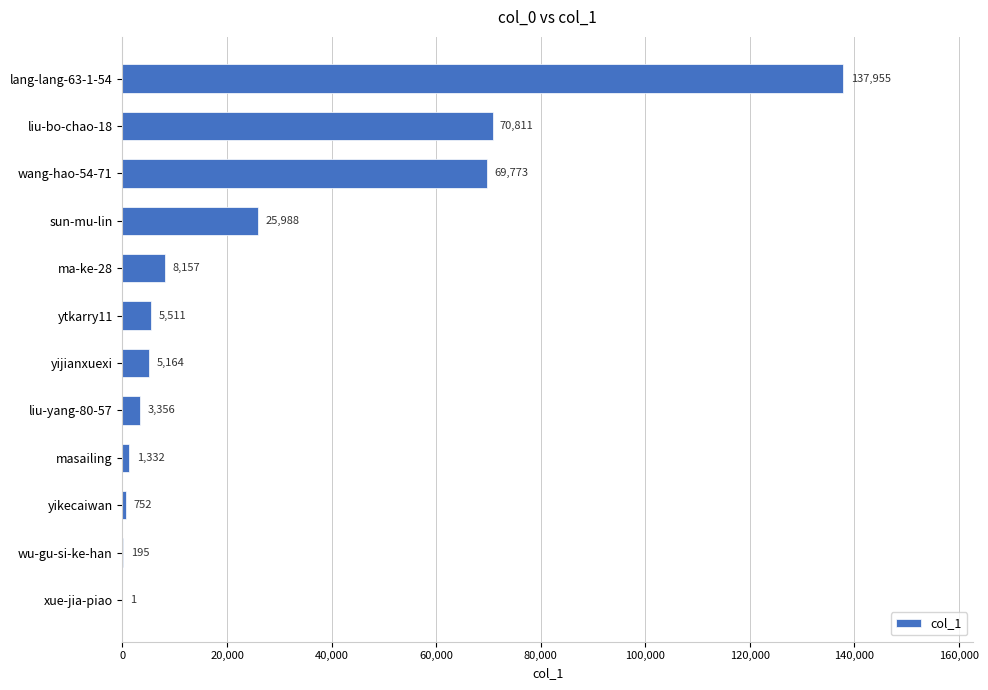

At which category does the chart reach its peak across all series?

lang-lang-63-1-54